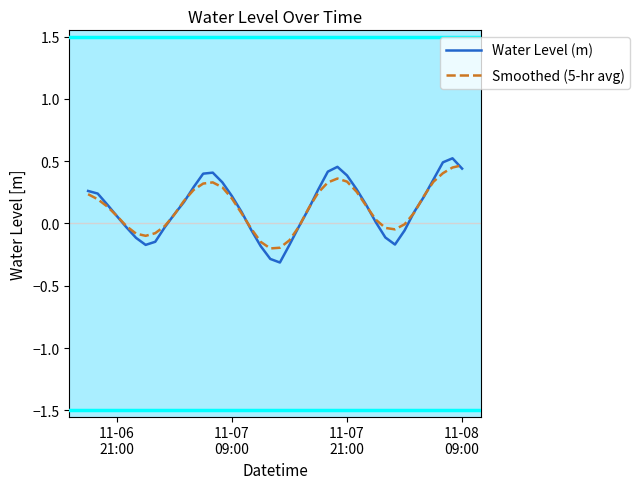

Which series has the widest spread of values?

Water Level (m)